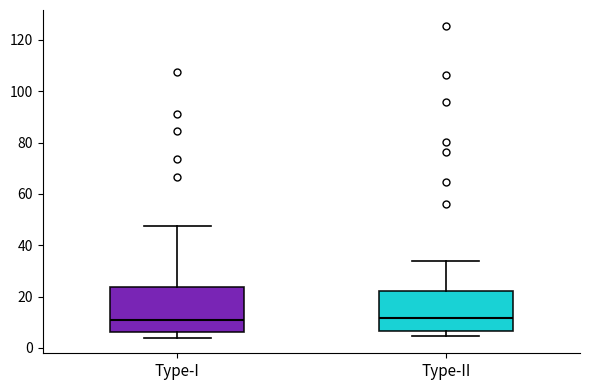

Reading left to right, read every box against the y-axis: the position of its median line, the range the box covers, and the ends of its whiskers. The values are not printed on the chart, so give them approximately, as read against the axis.

Type-I: median 10, box 6 to 24, whiskers 4 to 48
Type-II: median 12, box 6 to 22, whiskers 4 to 34